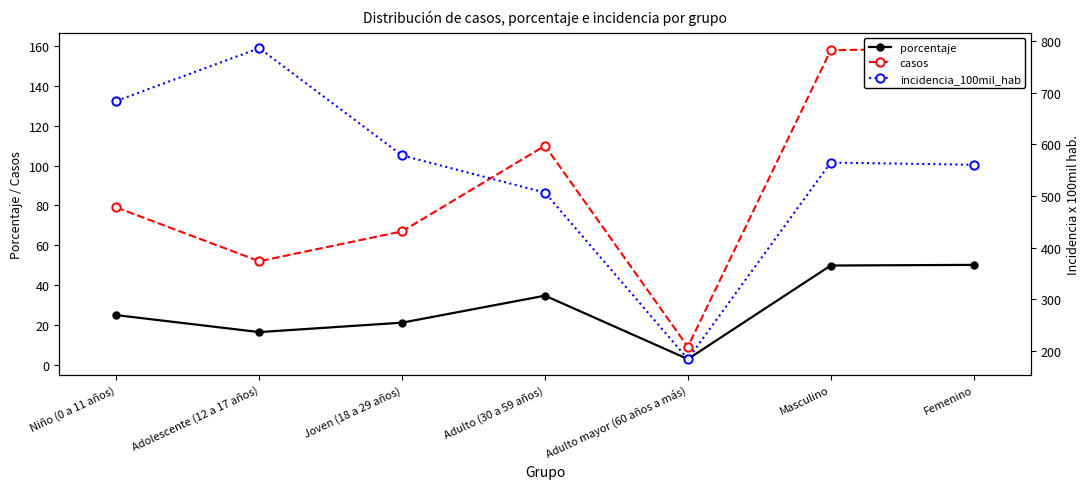

How many data points in casos are less than 79?

3